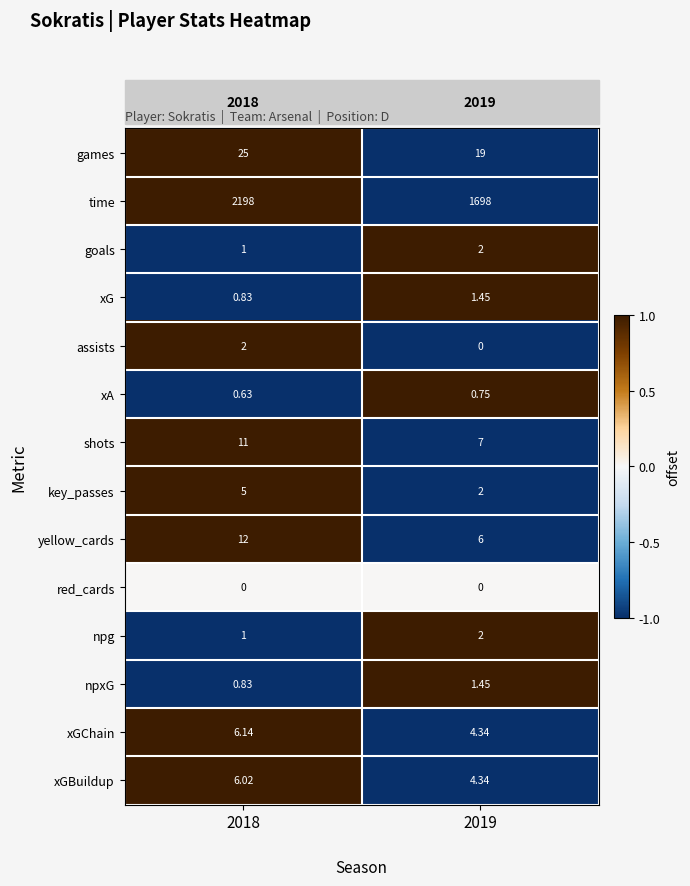

Which series has the largest total across all categories?

time